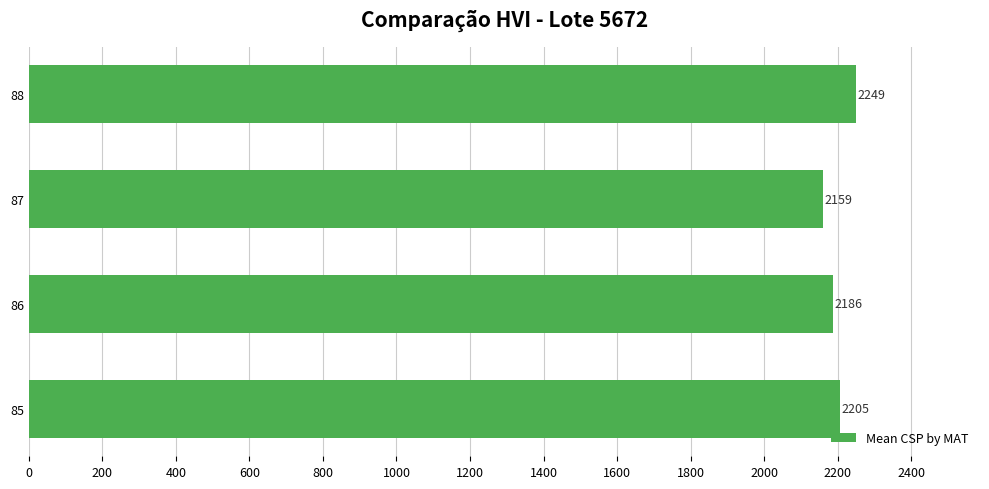

The chart shows a value of 1054.5 at 87. True or false?

False